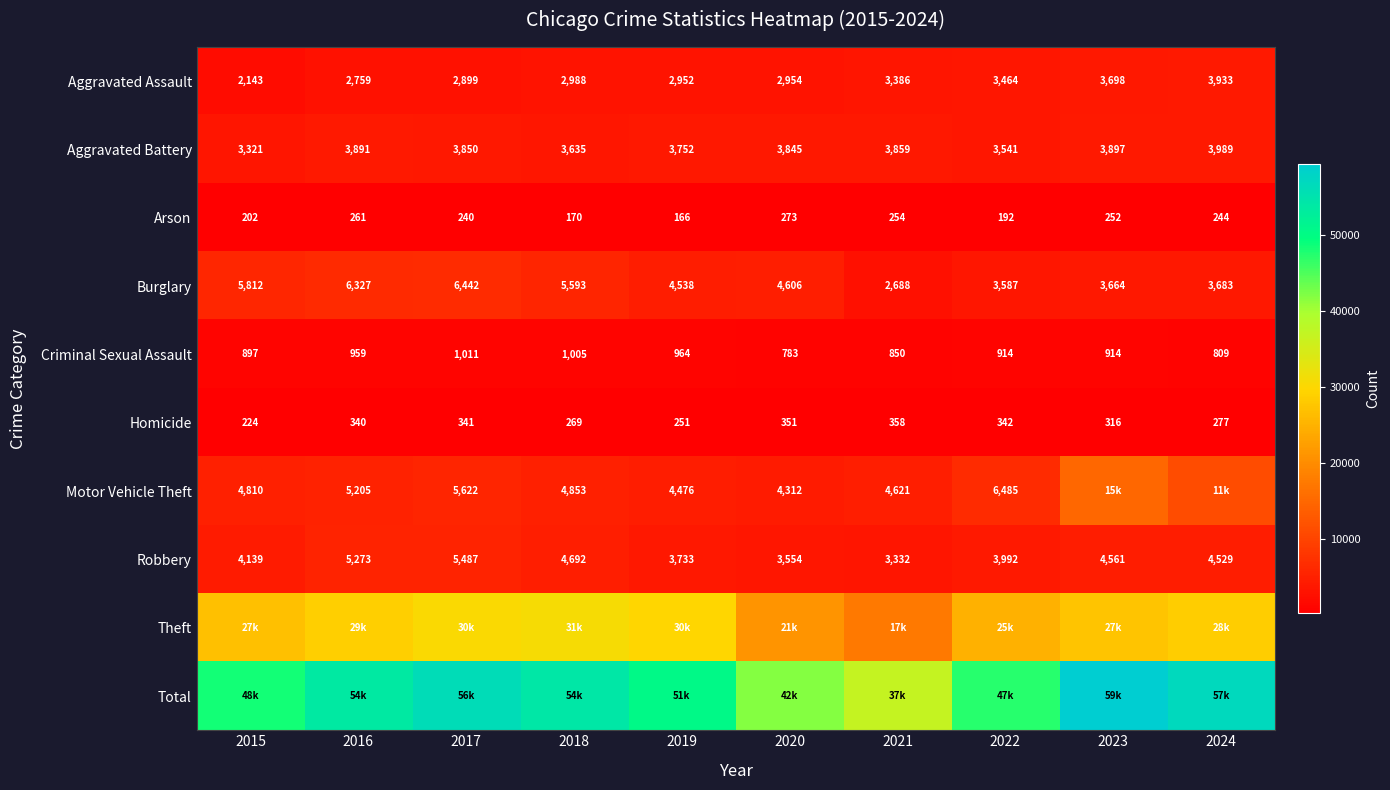

At which label does Arson first exceed 244?

2016